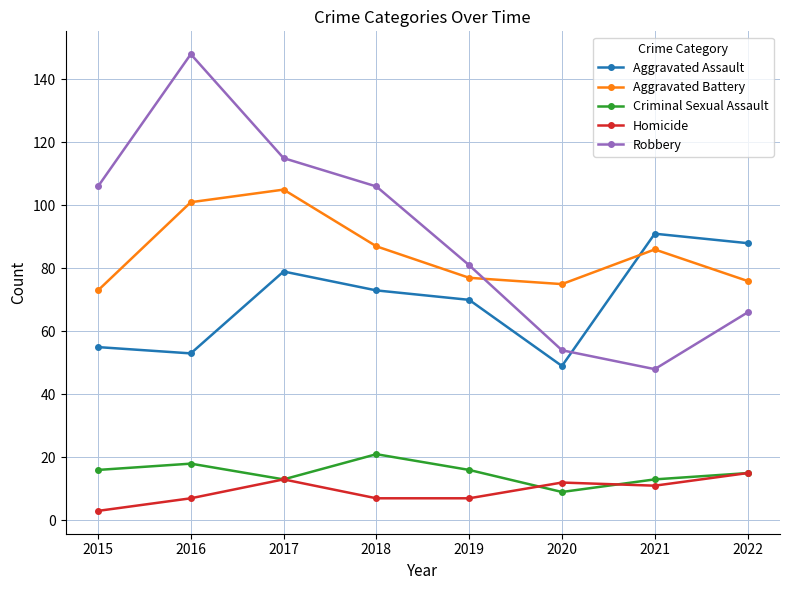

Does the chart display data point markers on the line(s)?

Yes